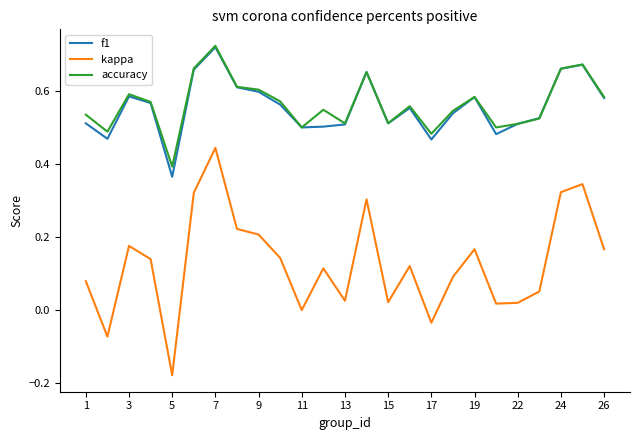

True or false: kappa and f1 intersect in this chart.

False